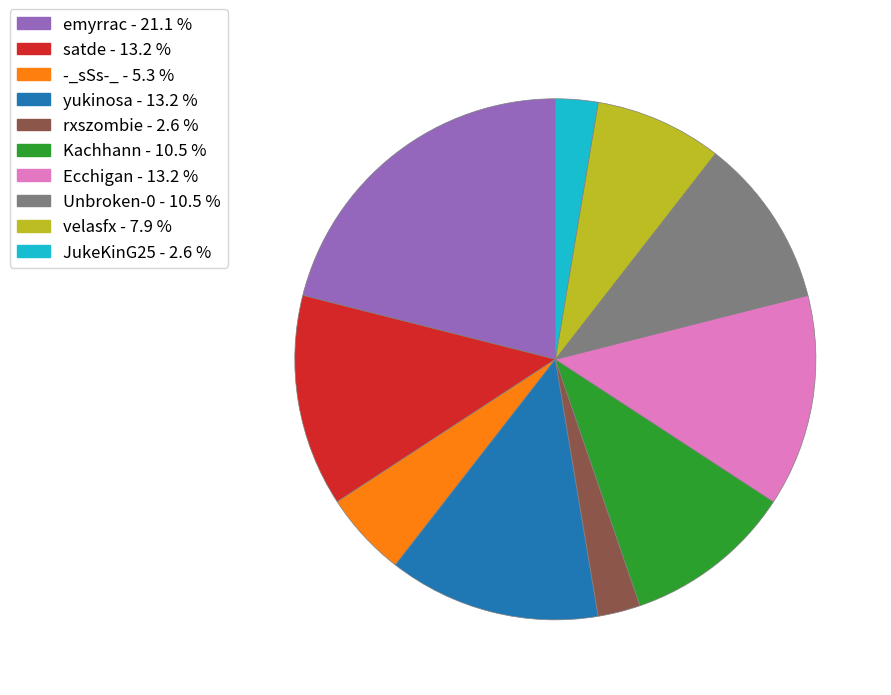

Do Unbroken-0 and Ecchigan together represent more than half of the pie?

No